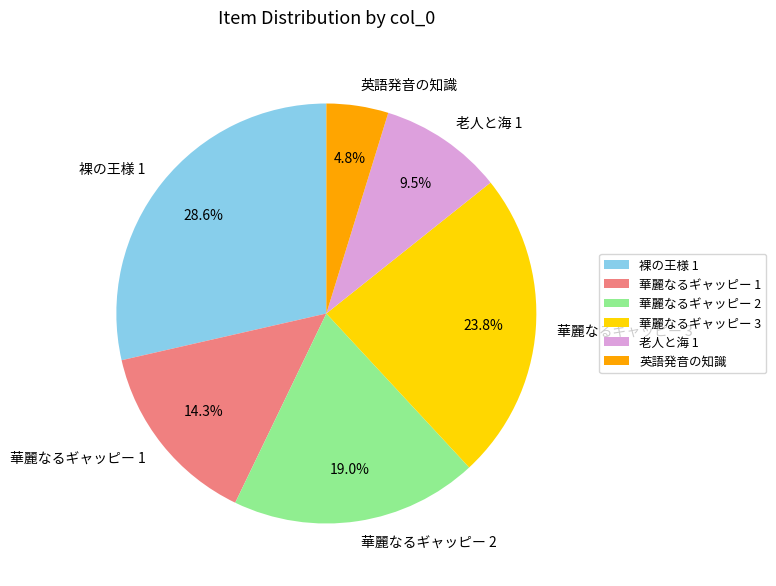

Approximately how many times larger is the value at 華麗なるギャッピー 1 compared to 裸の王様 1?

0.5